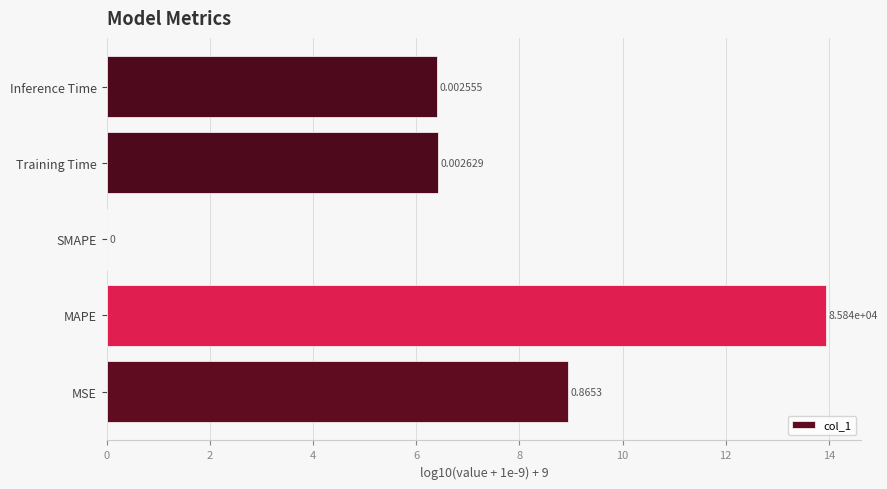

What is the sum of all values?

35.7